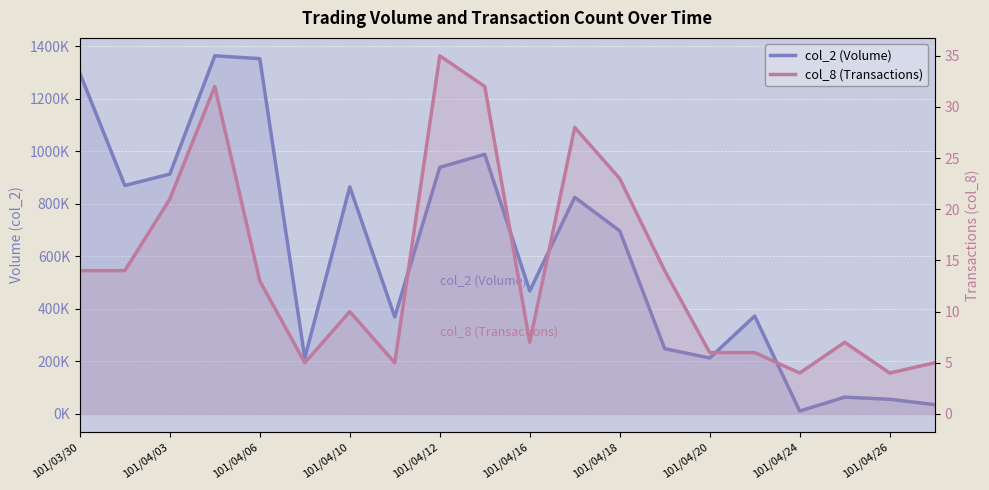

Is the value of col_8 (Transactions) at 101/04/20 greater than the value of col_2 (Volume) at 101/04/03?

No